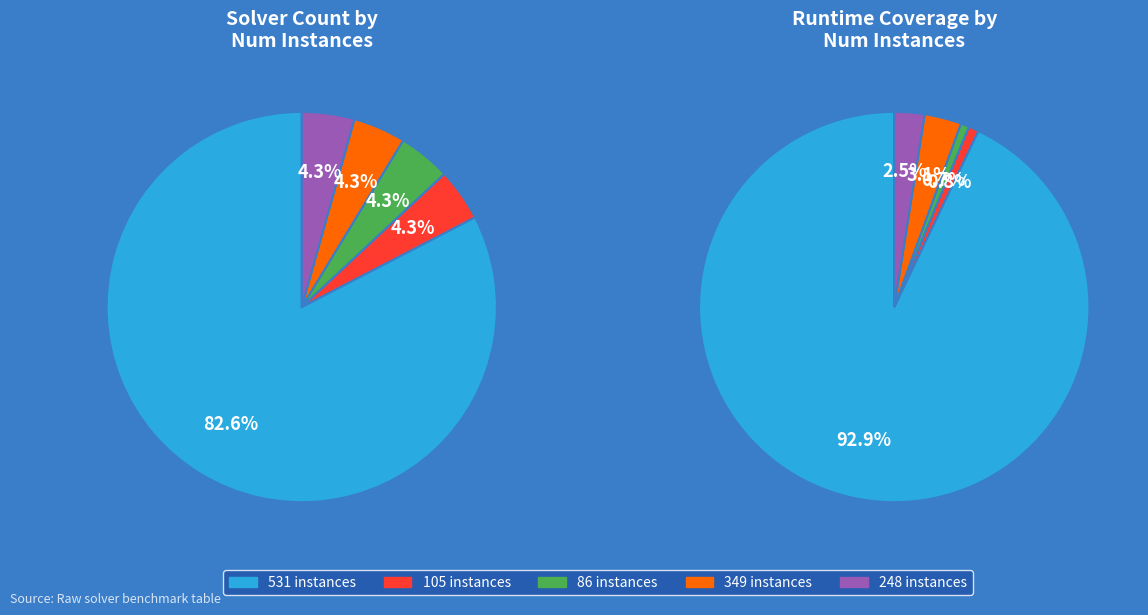

Which category has the smallest portion of the pie?

105 instances